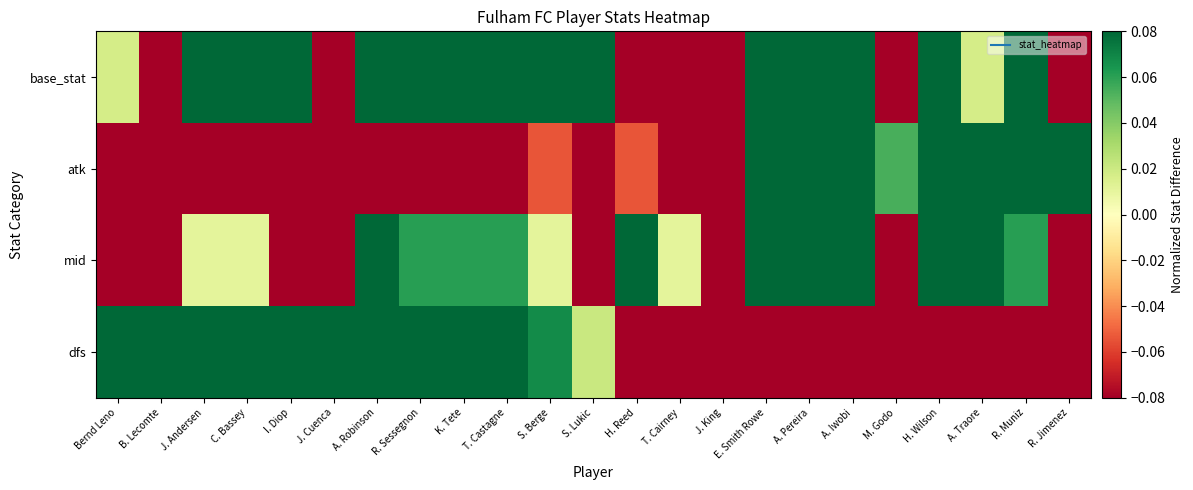

What is the greatest value displayed?

0.6